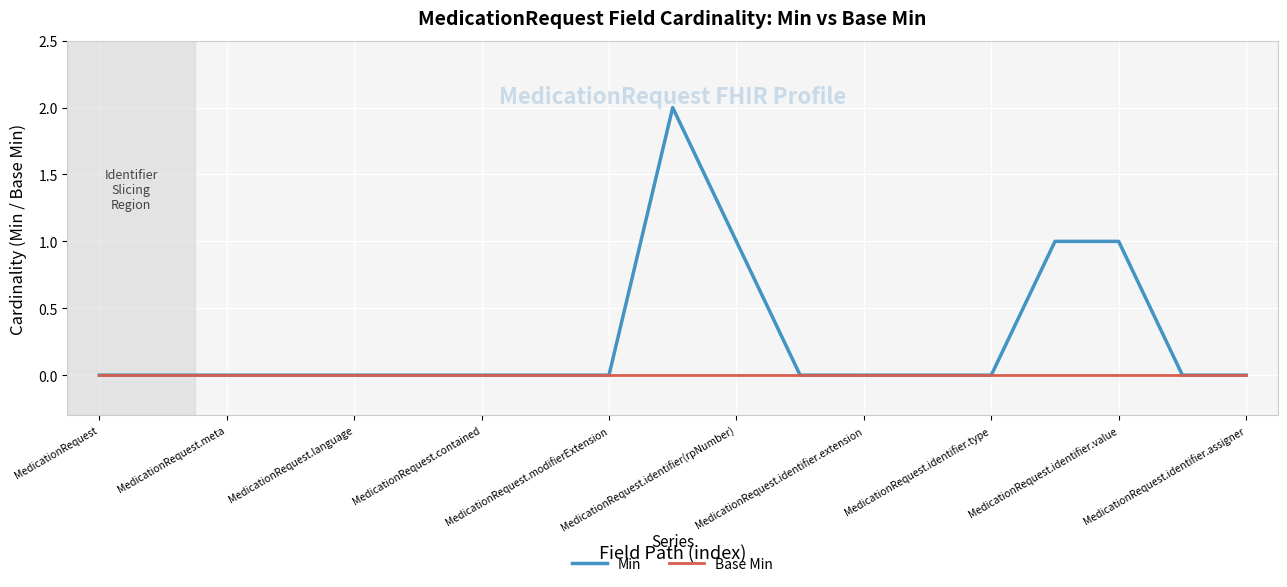

How many distinct data groups are displayed?

2